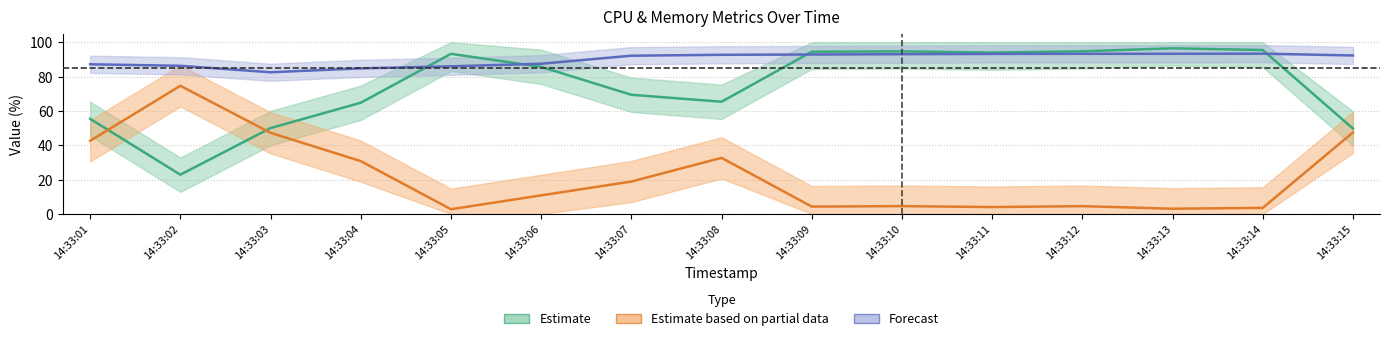

How many lines are shown in the chart?

3